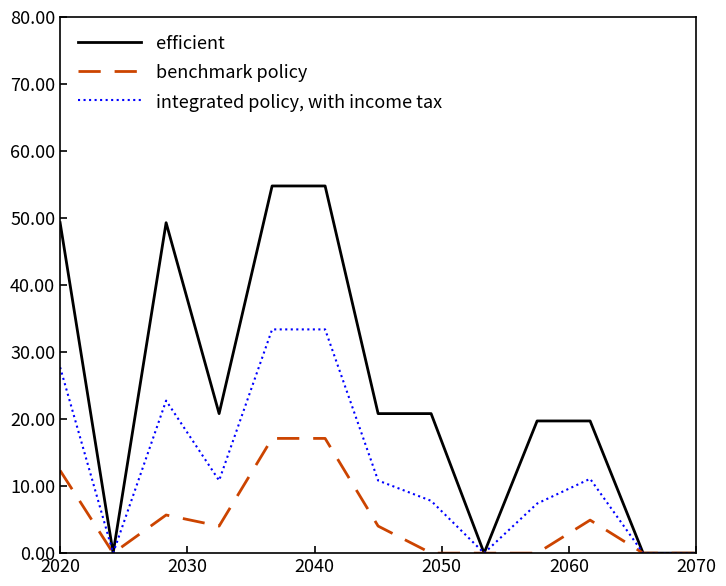

At how many categories does at least one series exceed 10?

9